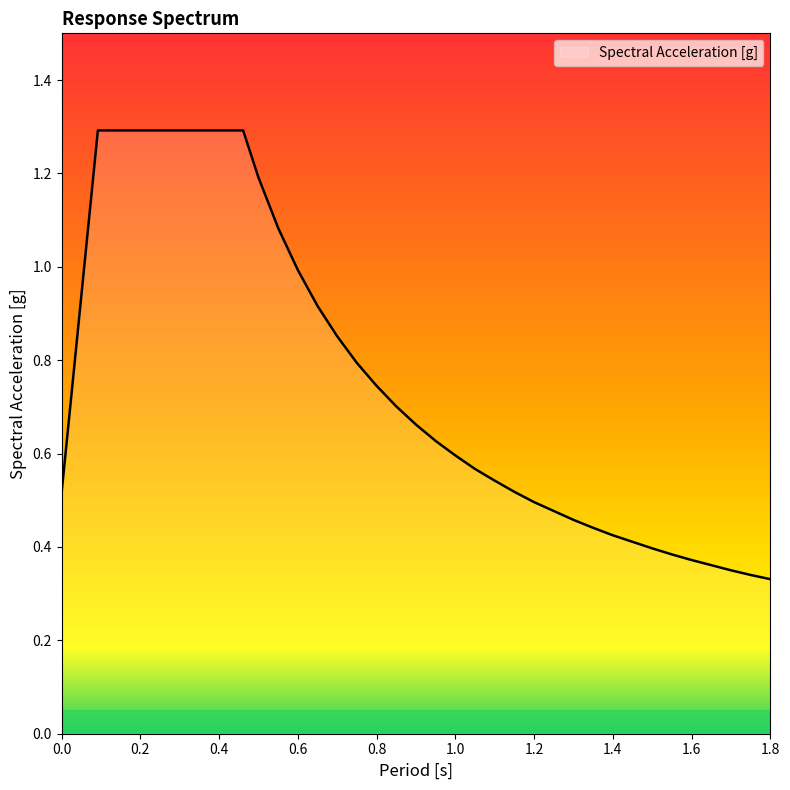

What is the difference between the maximum and minimum values?

1.0